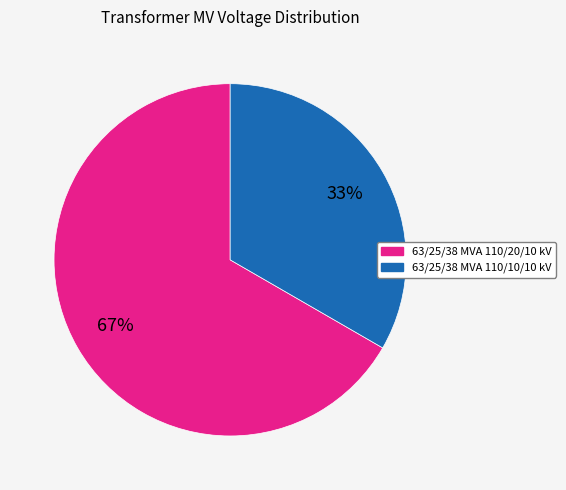

Which slice is the smallest?

63/25/38 MVA 110/10/10 kV